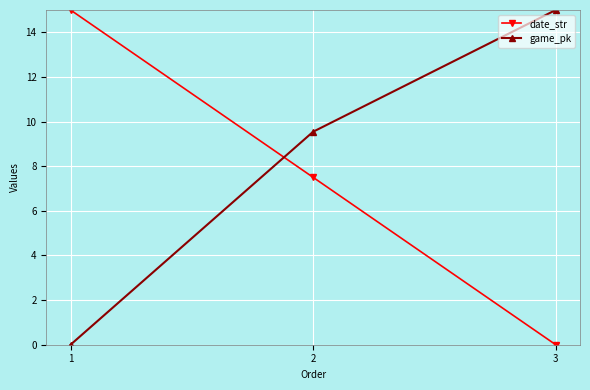

At which category is the sum across all series the highest?

2